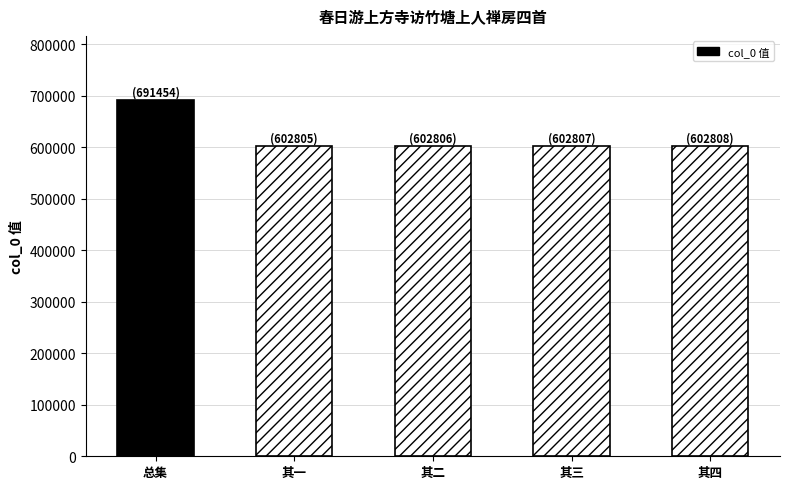

What value does the data have at 其二?

602806